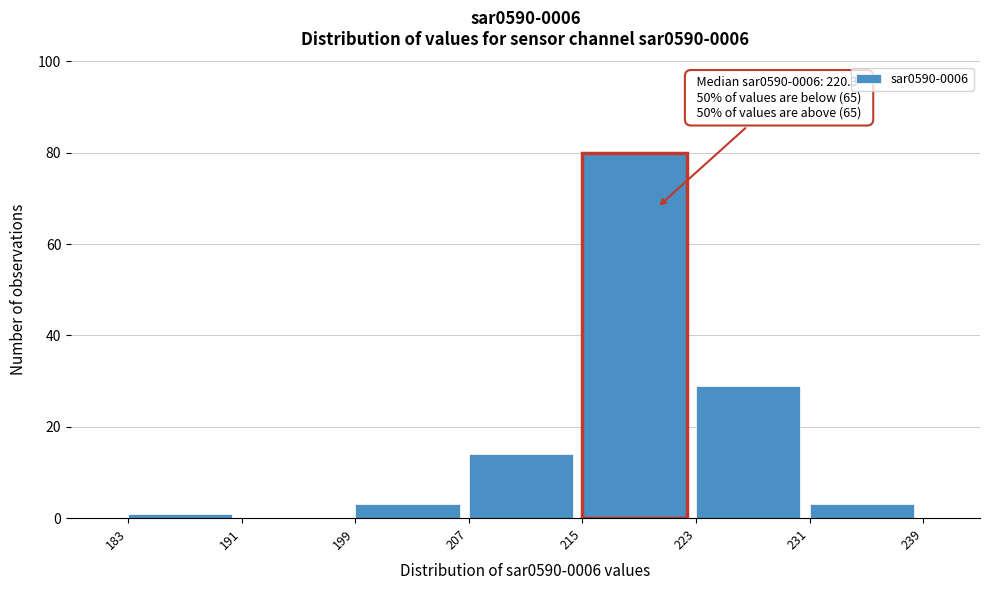

Over which range of the x-axis is the bar tallest?

215 to 223